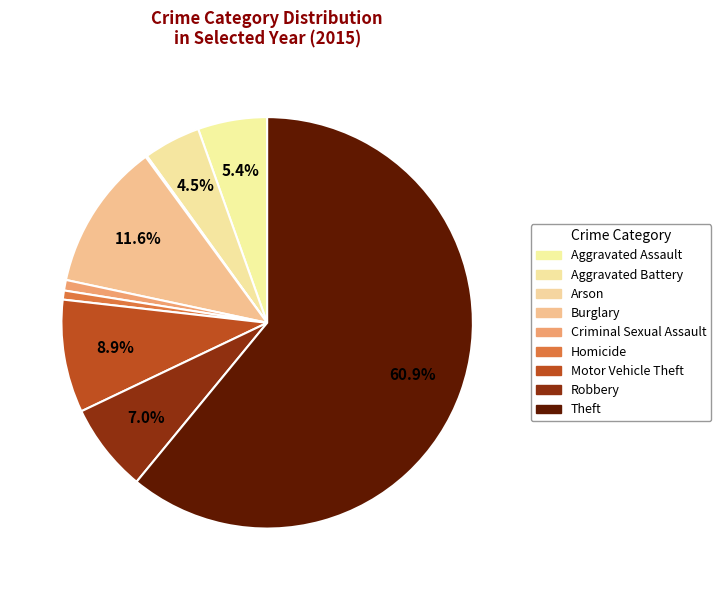

Is there any slice that represents more than half of the pie?

Yes